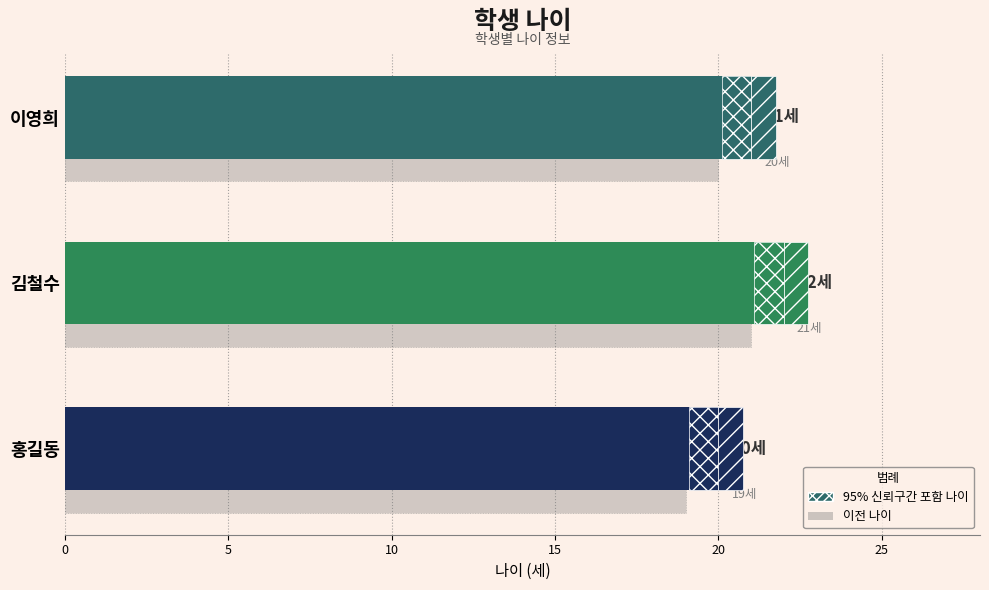

Is it true that the value at 김철수 is 22?

True